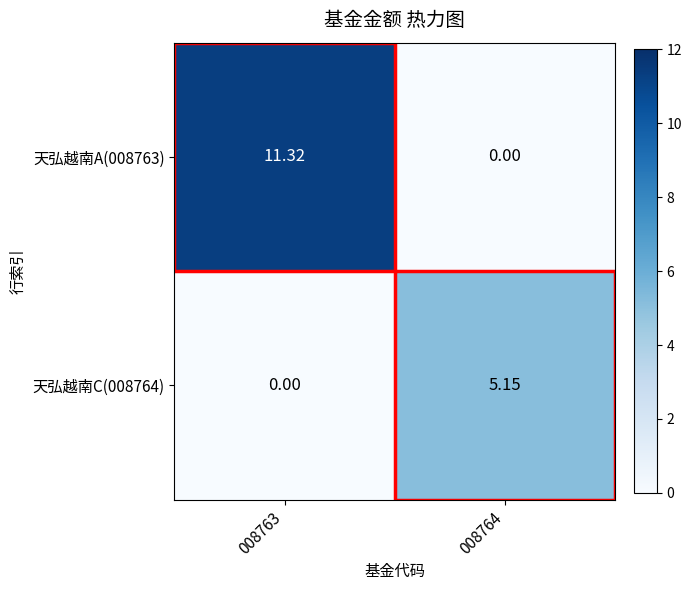

How many values in 天弘越南C(008764) are above zero?

1